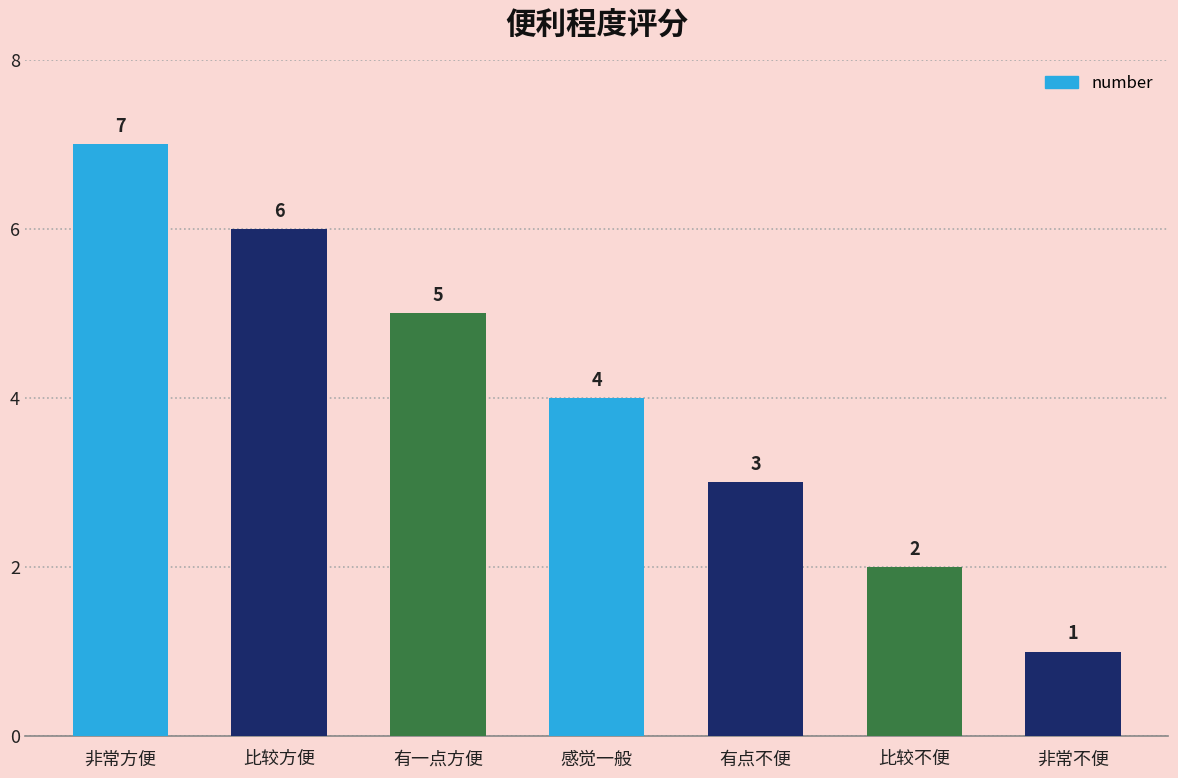

What is the approximate value at 比较方便?

6